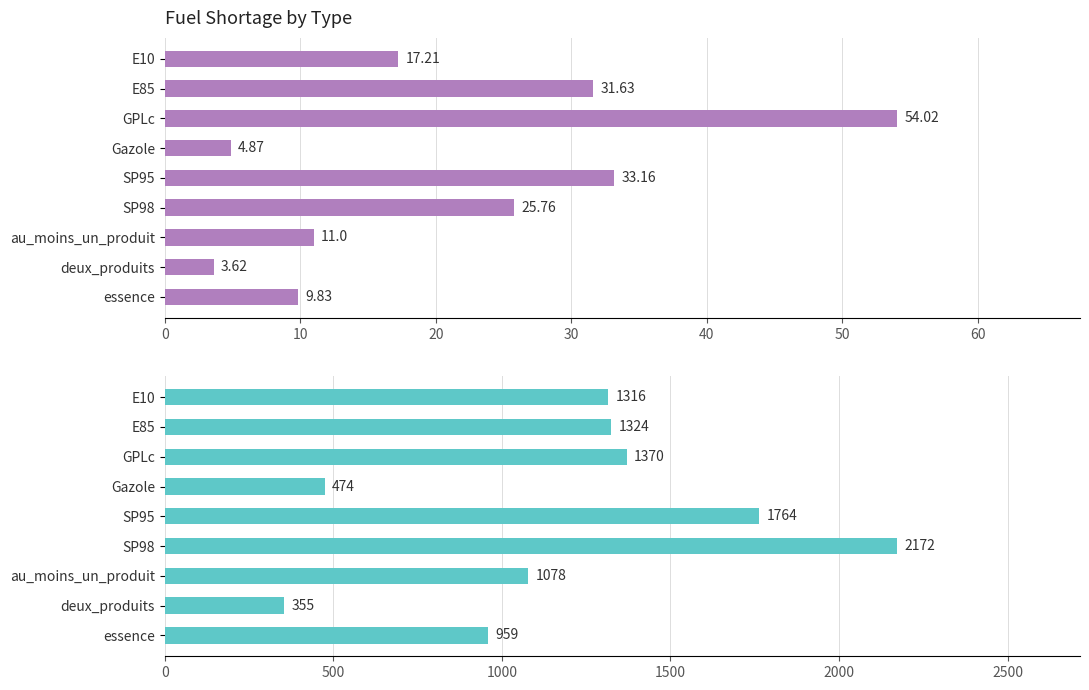

How many series are shown in this chart?

2